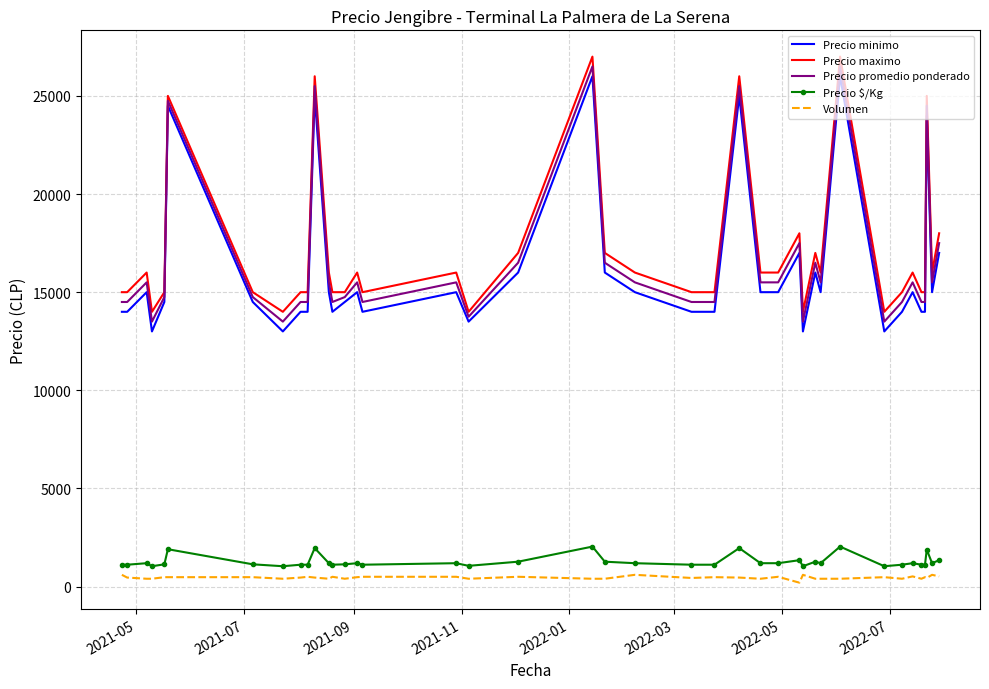

What is the maximum value for Precio $/Kg?

2038